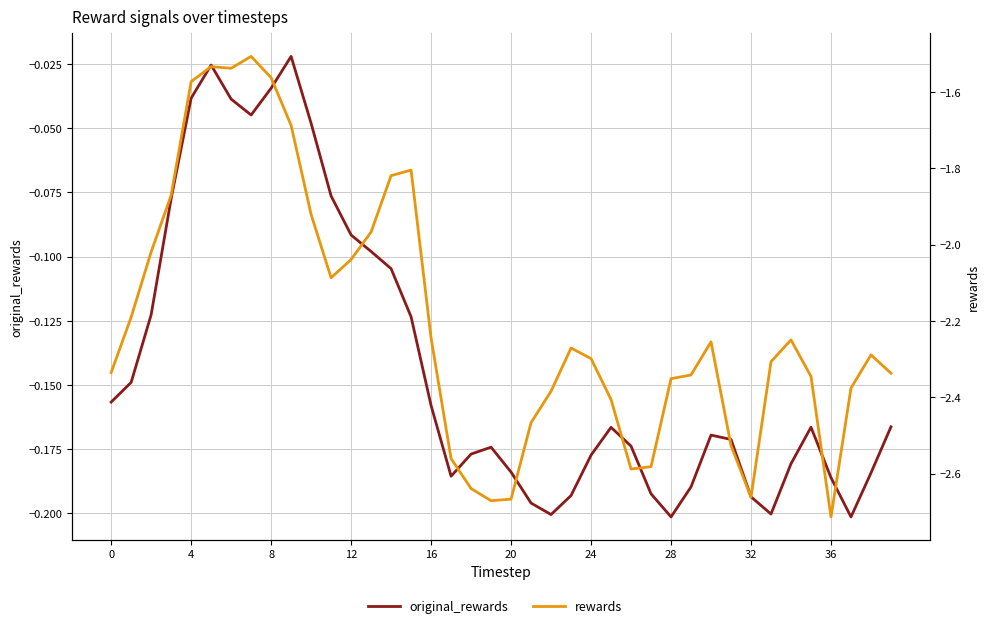

The rewards series shows -1.4 at 22. True or false?

False